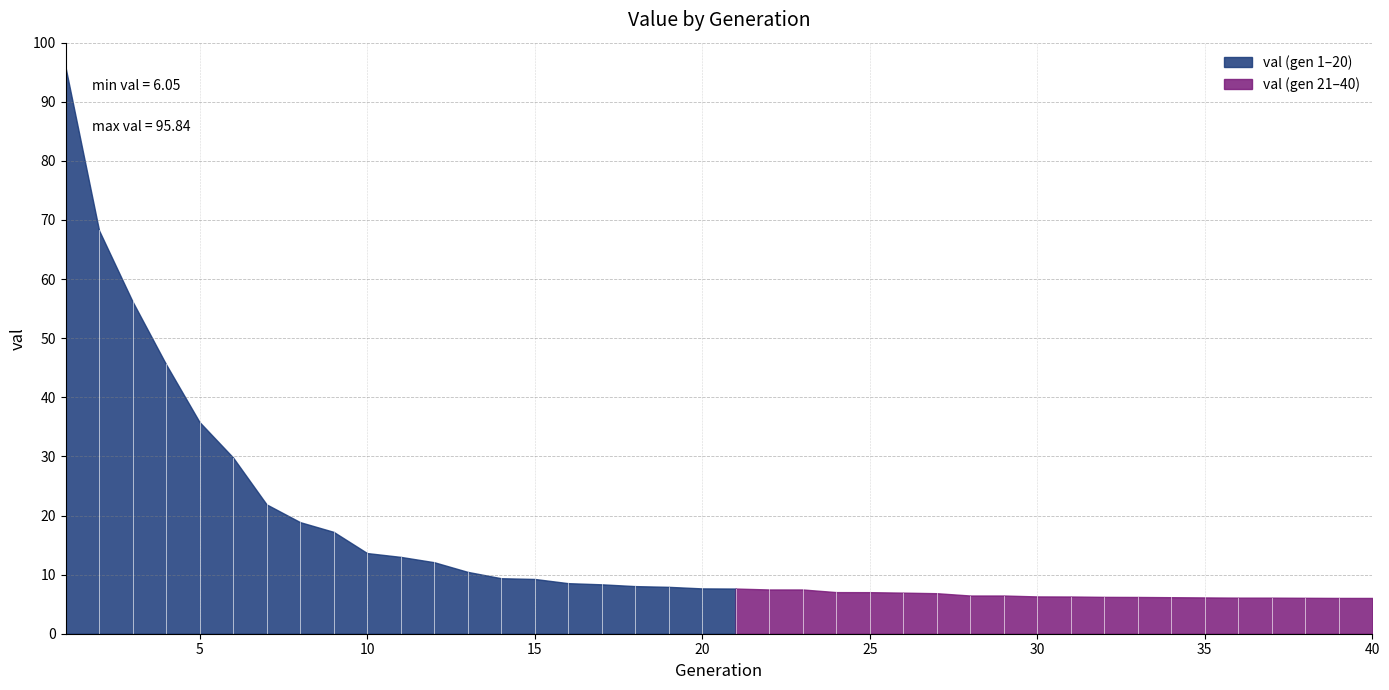

What is the difference between the maximum and second lowest values?

89.8